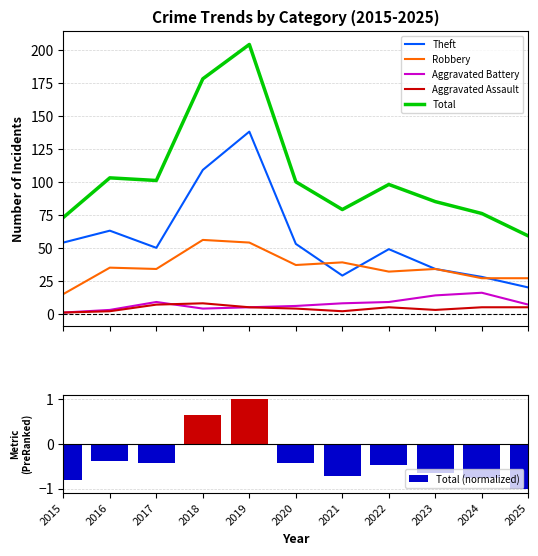

Which category has the highest value across all series?

2019